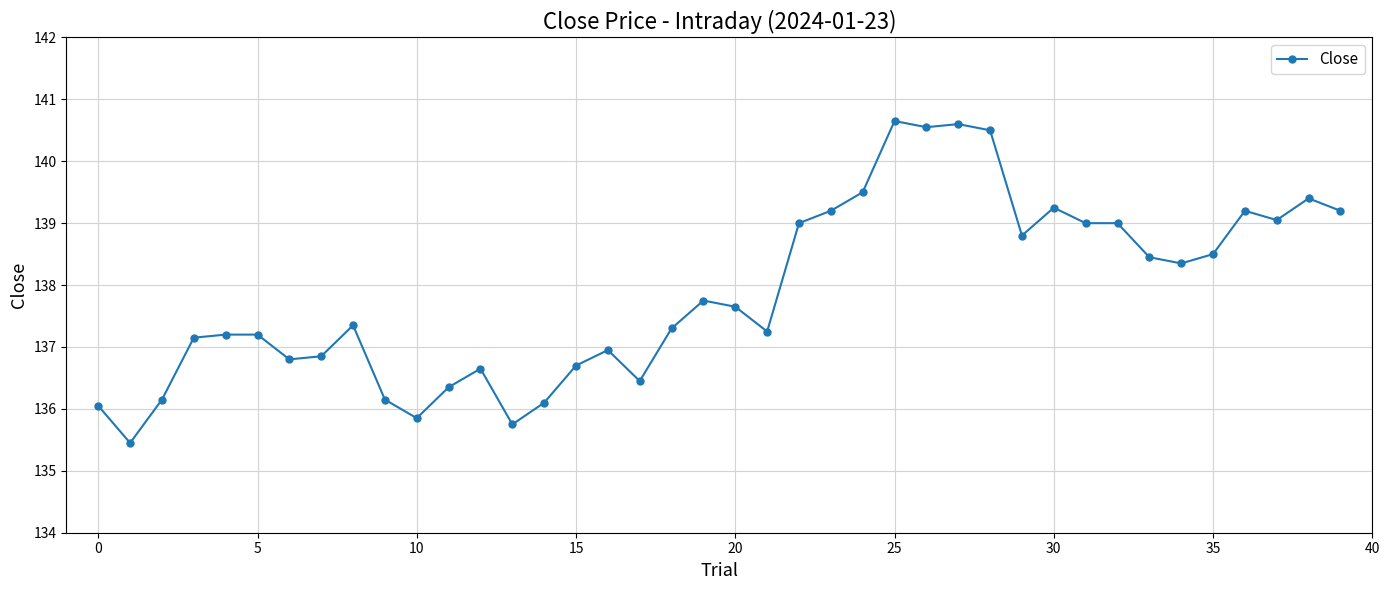

True or false: there are more than 2 points higher than both neighbors.

True